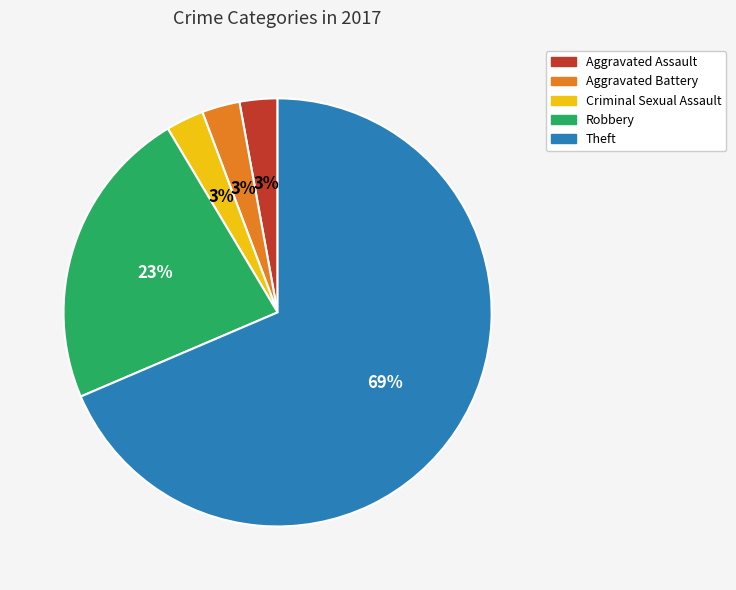

To the nearest percent, what is the average slice percentage?

20%